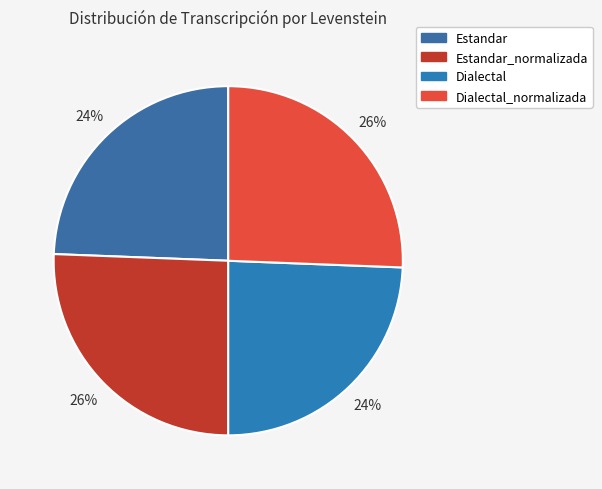

Rank the categories by value from highest to lowest.

Estandar_normalizada, Dialectal_normalizada, Estandar, Dialectal